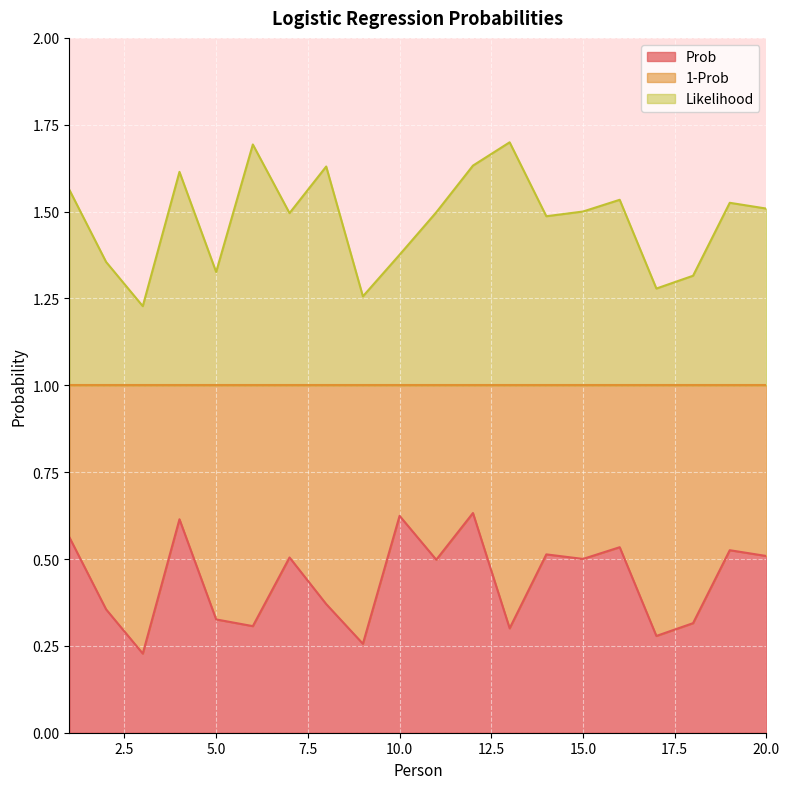

Rank the series by their average value, from highest to lowest.

Likelihood, Prob